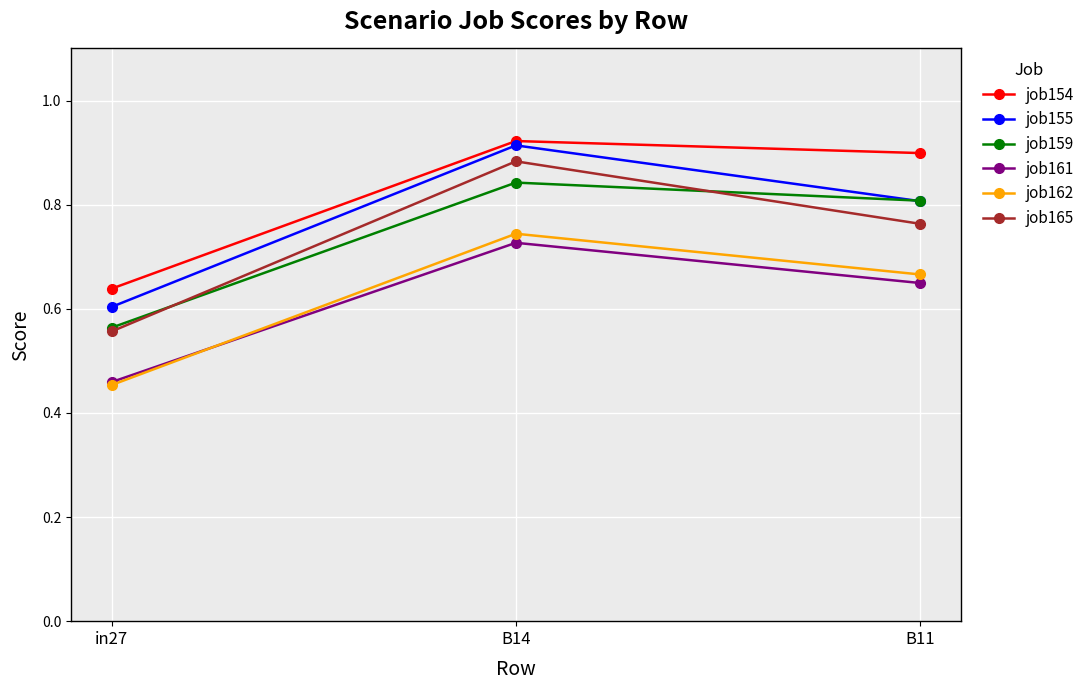

How many job165 values are between 0 and 1?

3